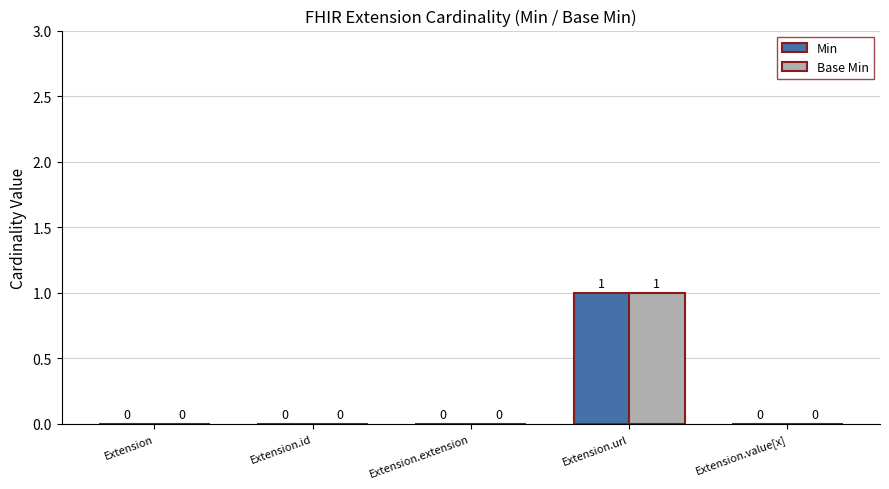

Which category has the highest value in the Base Min series?

Extension.url